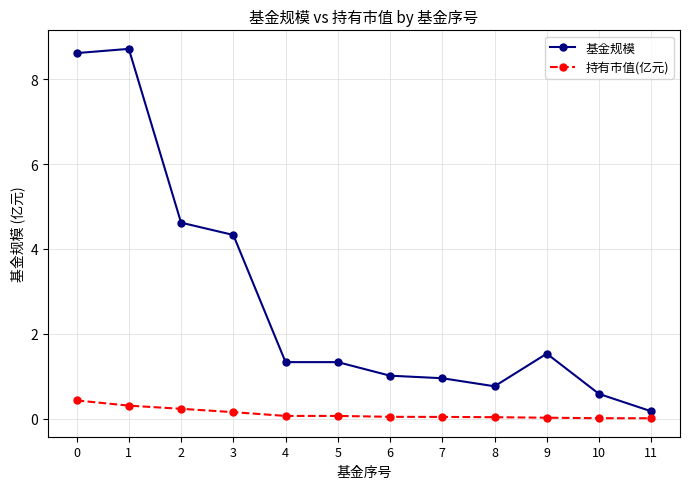

How many distinct data groups are displayed?

2